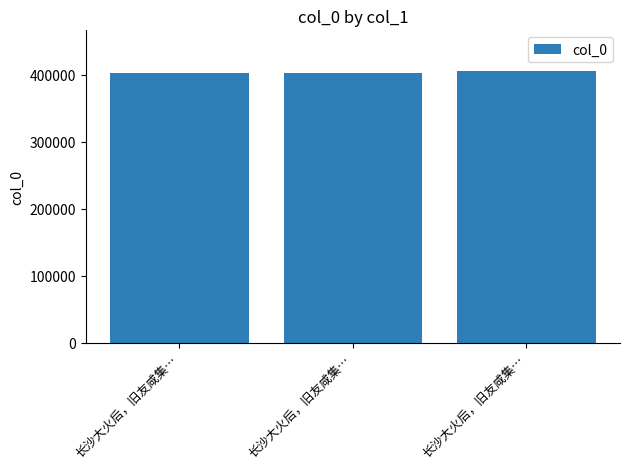

Is it true that the value at 长沙大火后，旧友咸集… is 228347?

False